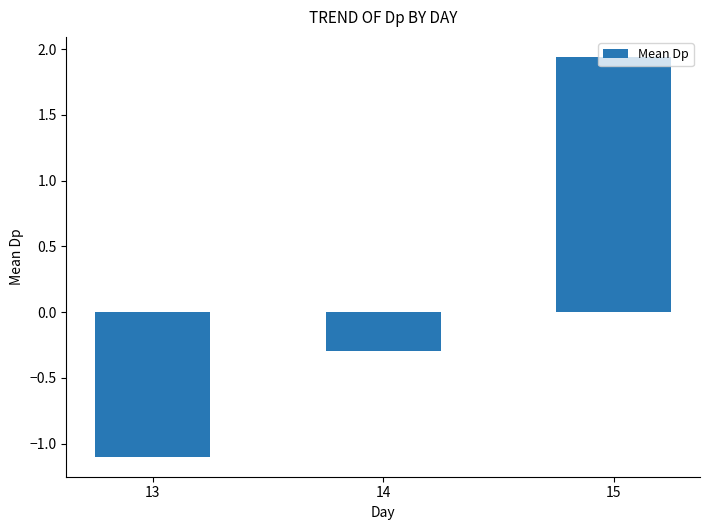

The value at 15 is 0.5. True or false?

False